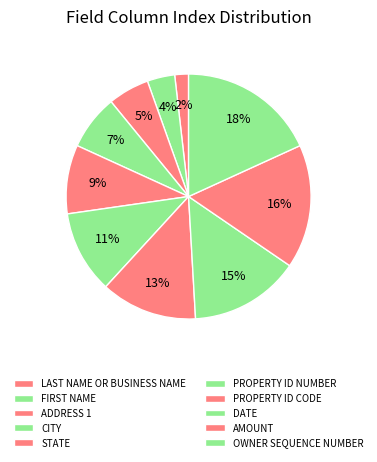

Is it true that PROPERTY ID NUMBER is 23% of the pie?

False